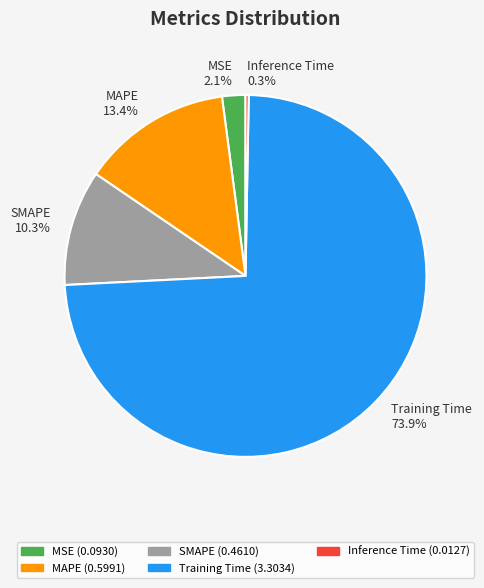

Is Inference Time the majority of the pie?

No